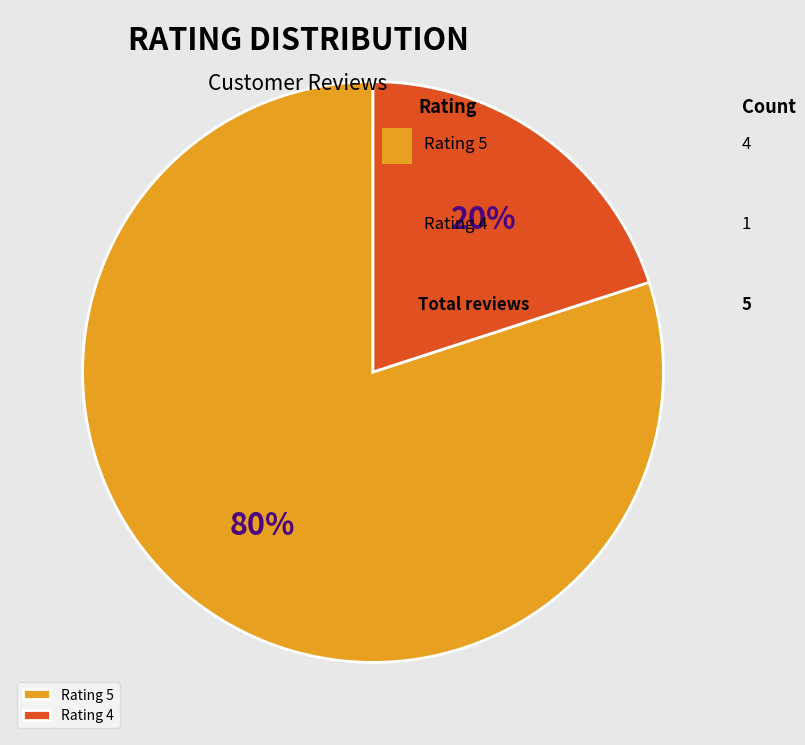

What percentage is the Rating 4 slice, to the nearest percent?

20%